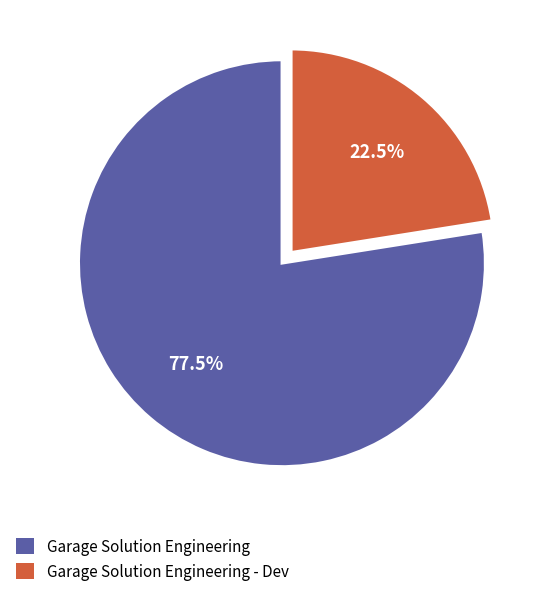

How many slices are in this pie chart?

2